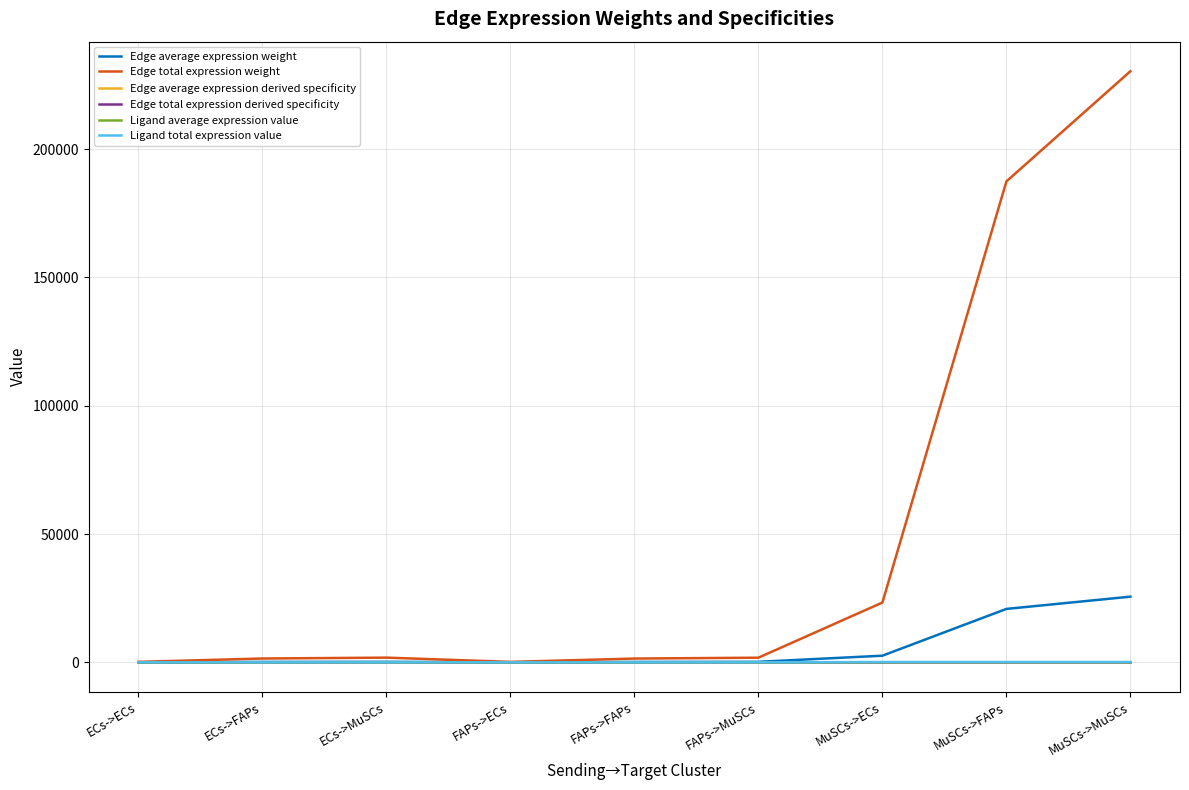

Which category has the lowest value in the Edge average expression derived specificity series?

FAPs->ECs